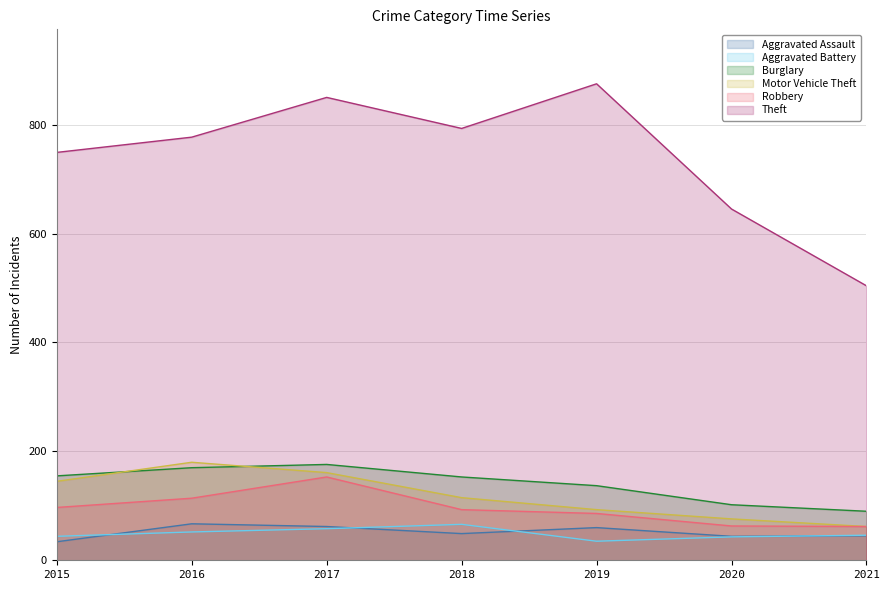

Is it true that Burglary equals 137 at 2019?

True